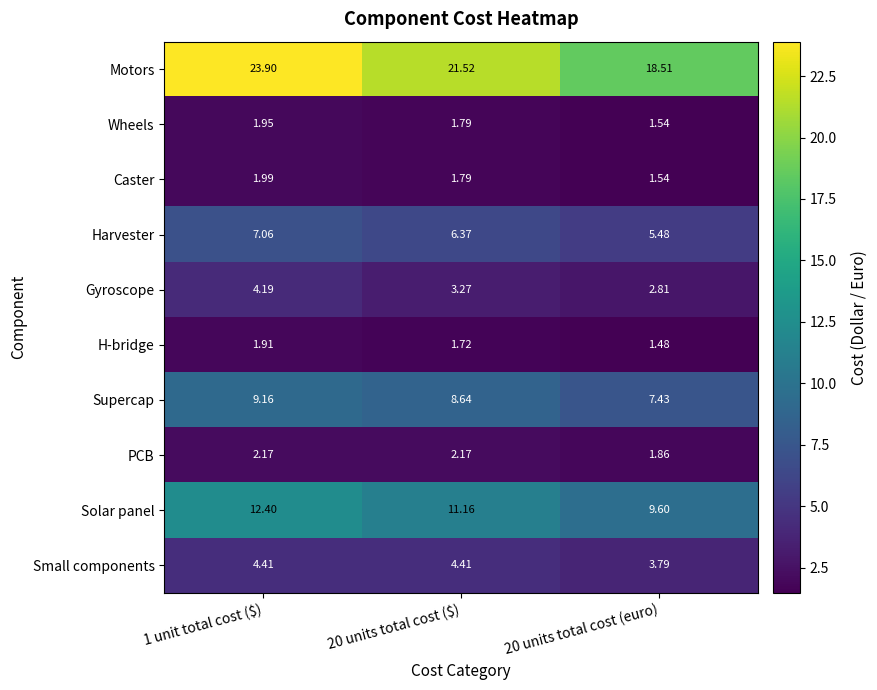

Which series changed the most between 20 units total cost ($) and 20 units total cost (euro)?

Motors